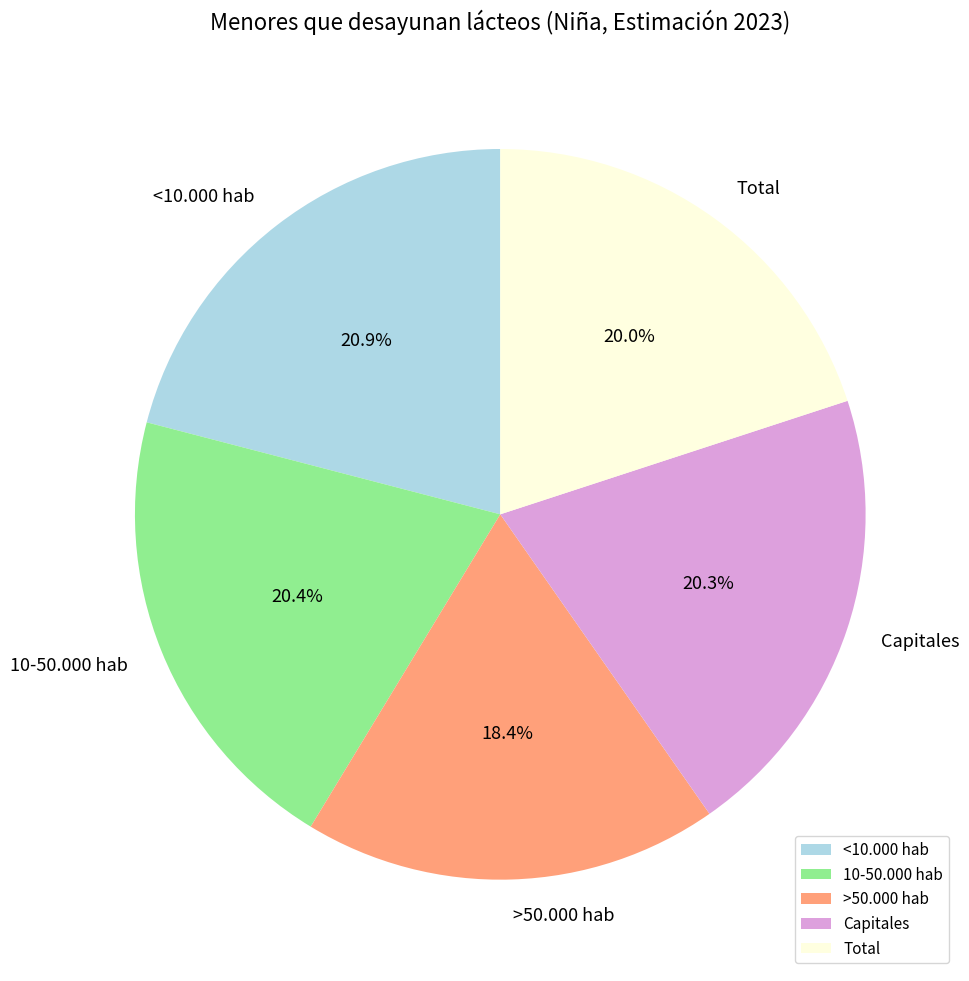

Does Capitales represent more than half of the total?

No